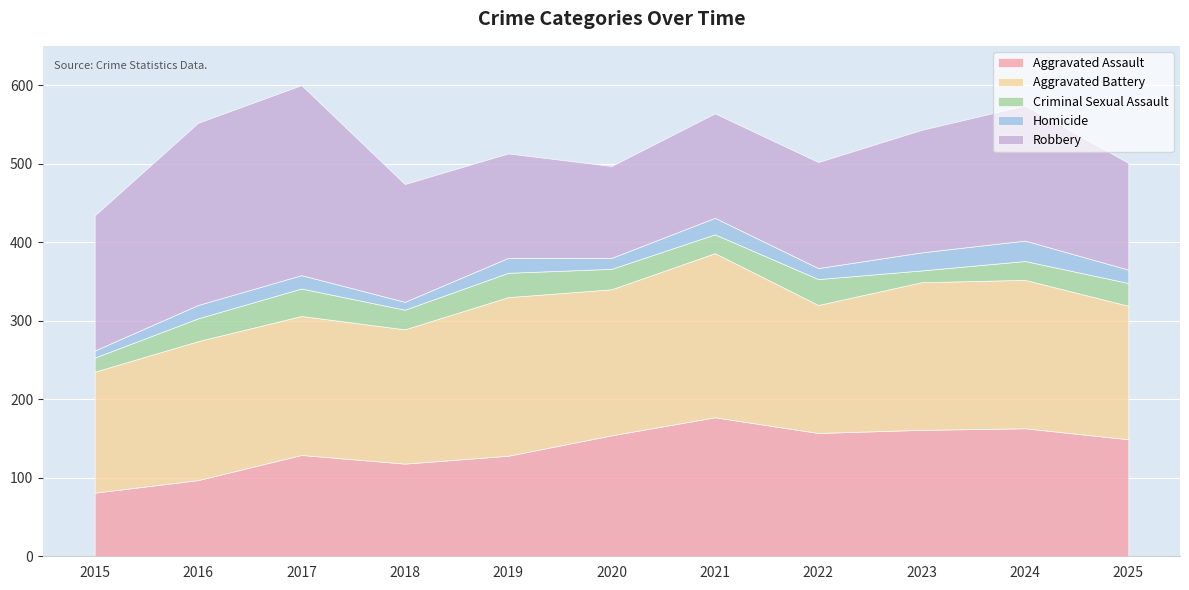

Which category has the lowest value in the Aggravated Assault series?

2015